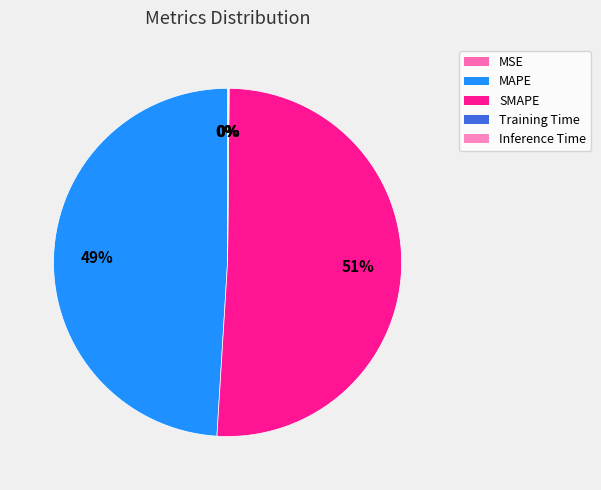

Does MAPE represent more than half of the total?

No